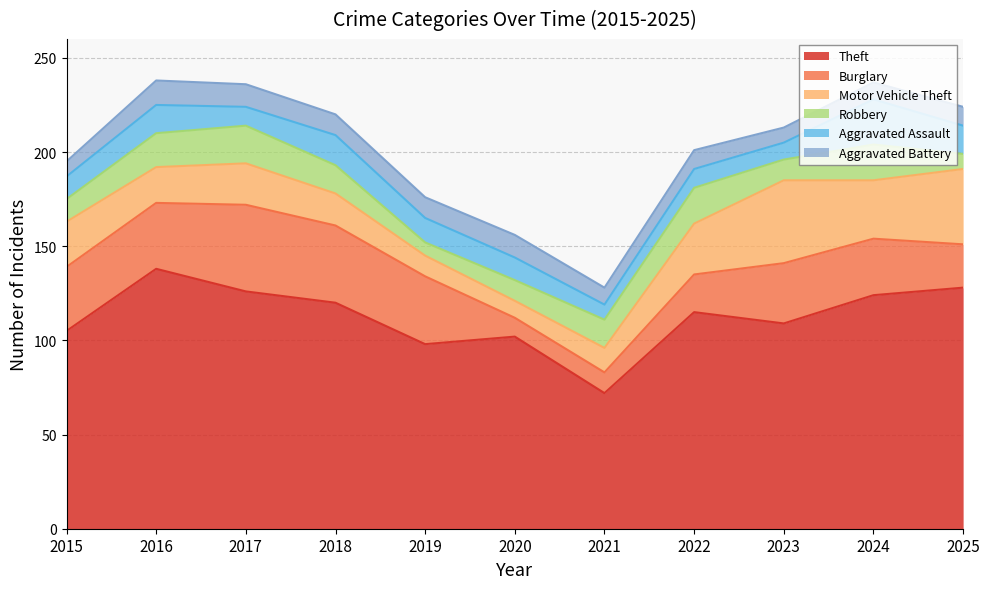

True or false: Theft has more than 2 interior local peaks.

True